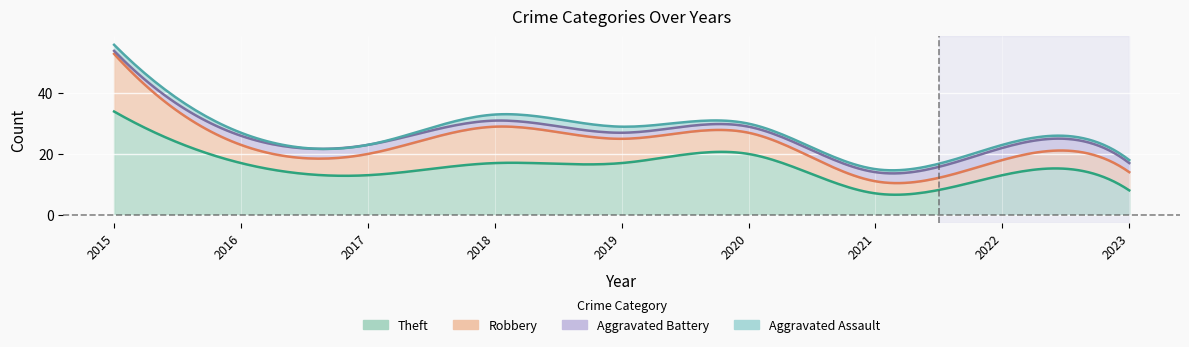

At how many categories does at least one series exceed 48?

1